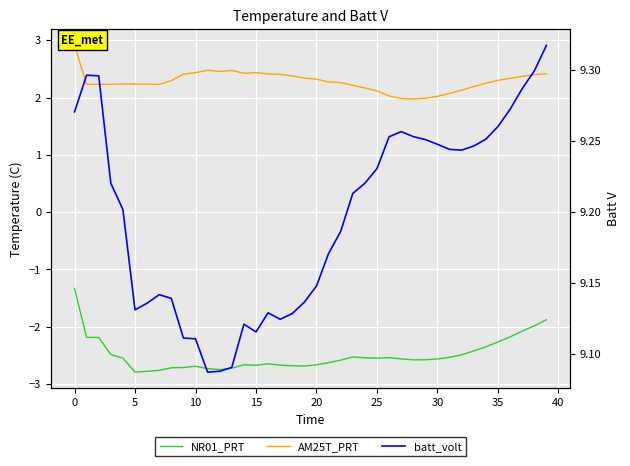

What is the spread (max minus min) of values at 29?

11.8